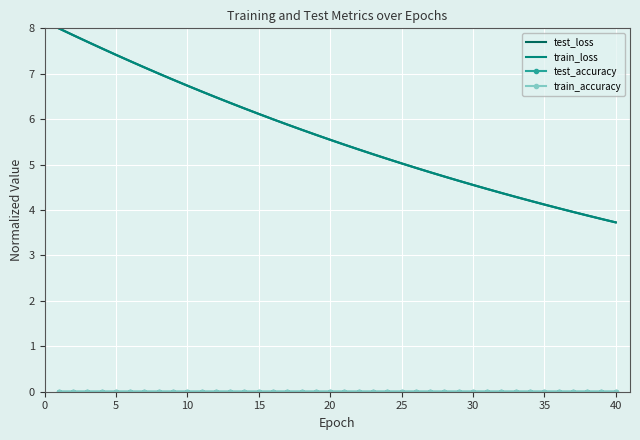

What is the minimum value for test_loss?

3.7